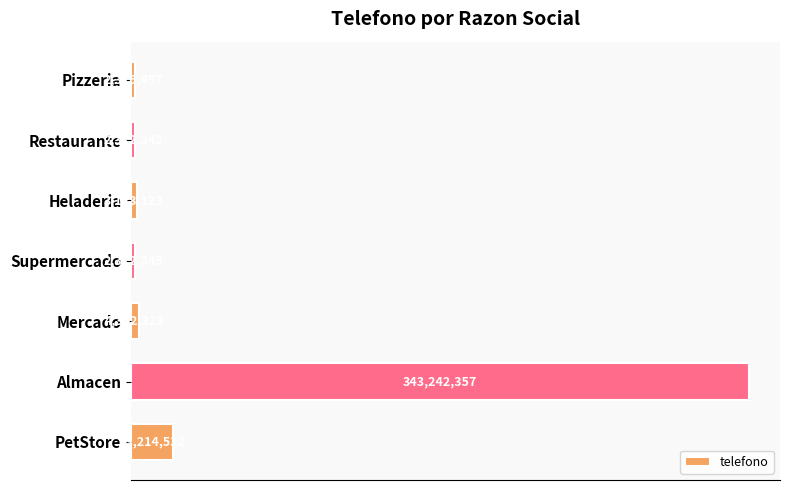

What is the difference between the maximum and second lowest values?

340930012